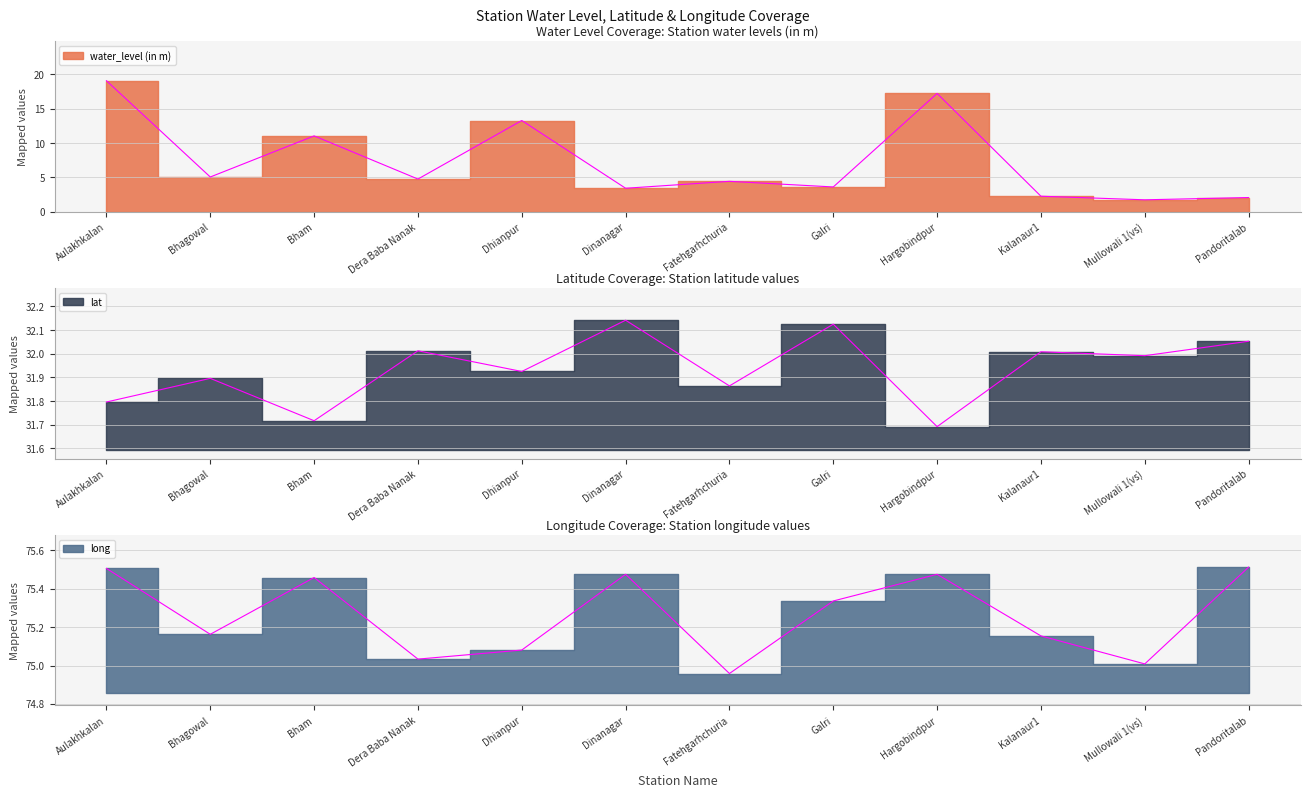

What is the total value across all series at Mullowali 1(vs)?

108.7